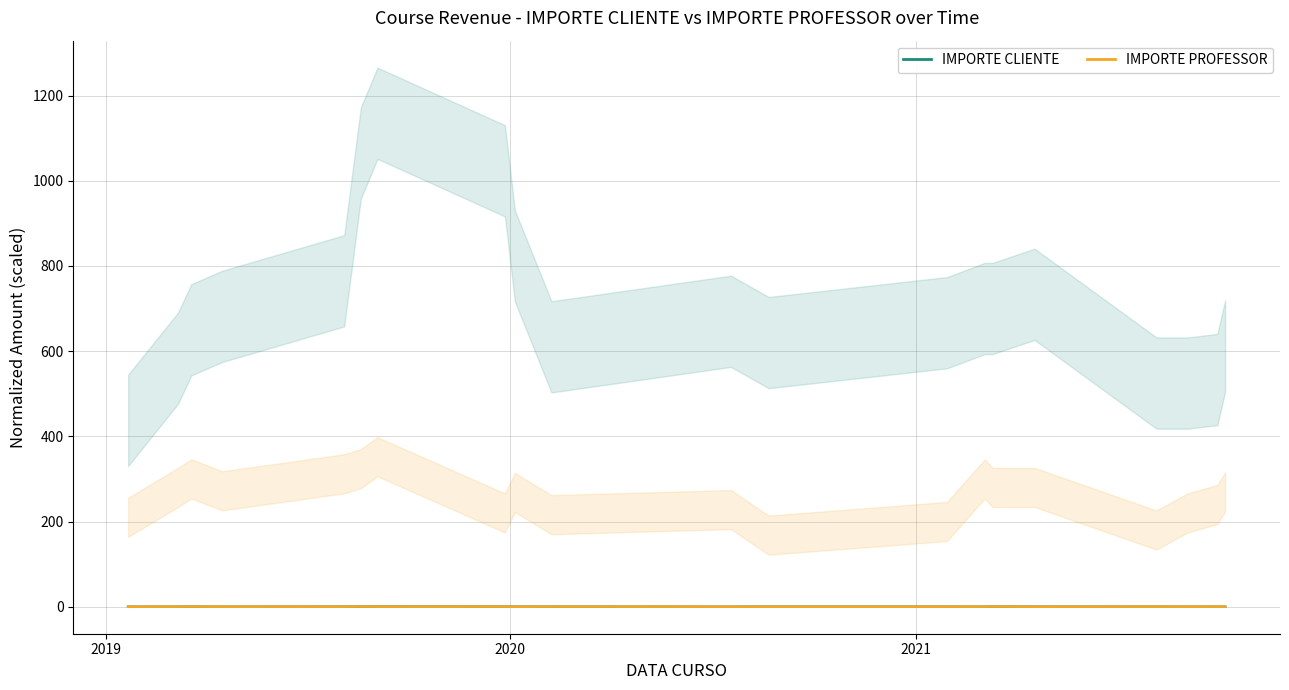

At which label does IMPORTE PROFESSOR first exceed 0?

2019